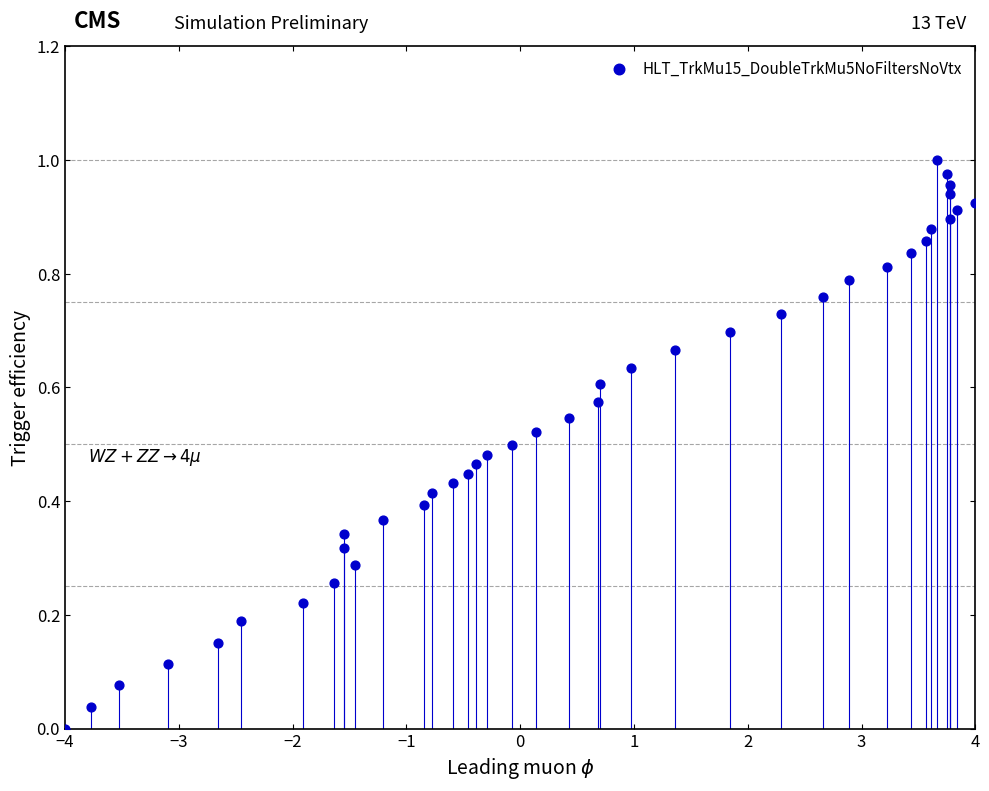

What is the range of X values (max minus min)?

8.0